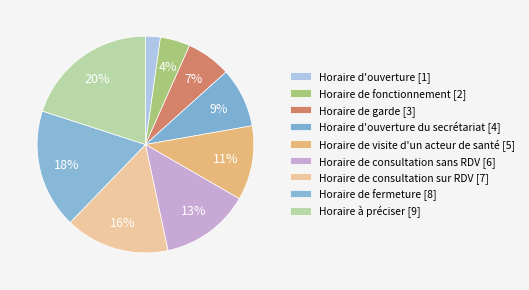

How many slices are in this pie chart?

9